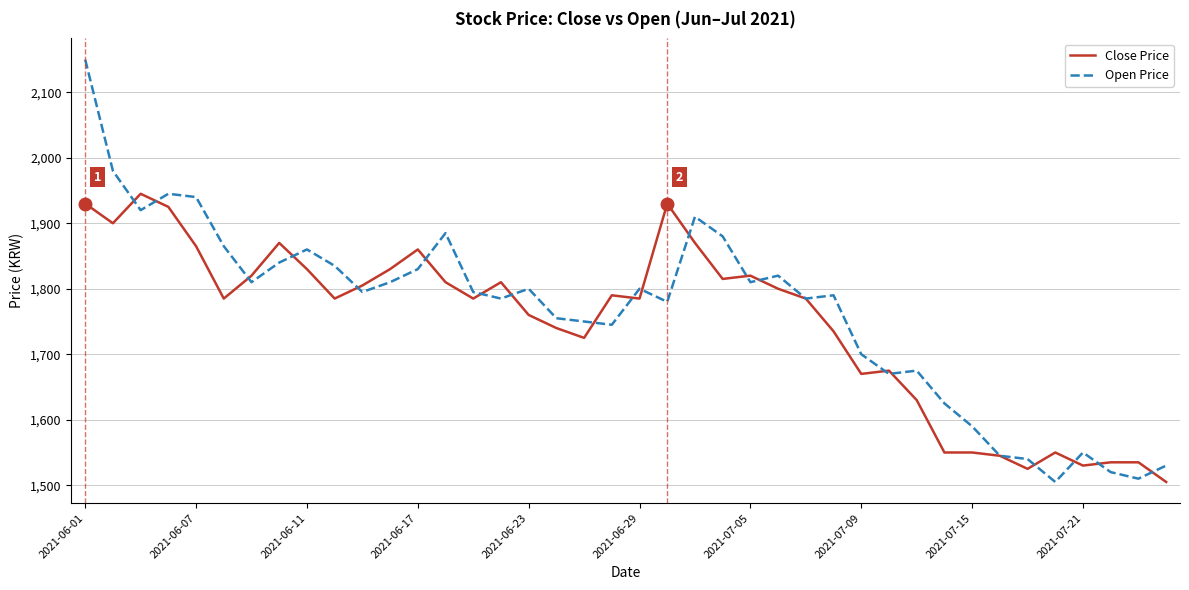

List the series in order of their peak value, highest first.

Open Price, Close Price